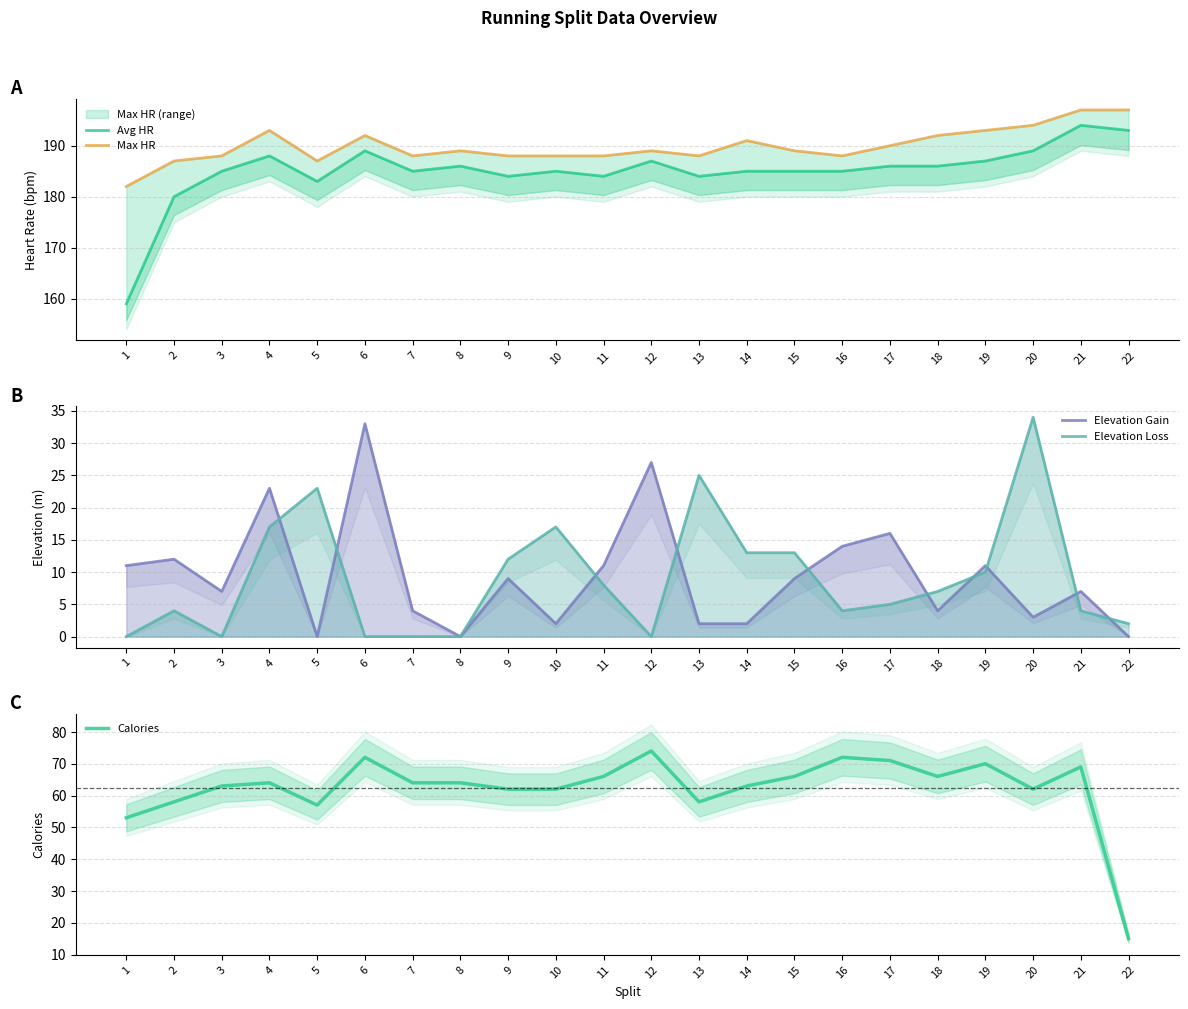

What is the spread (max minus min) of values at 1?

182